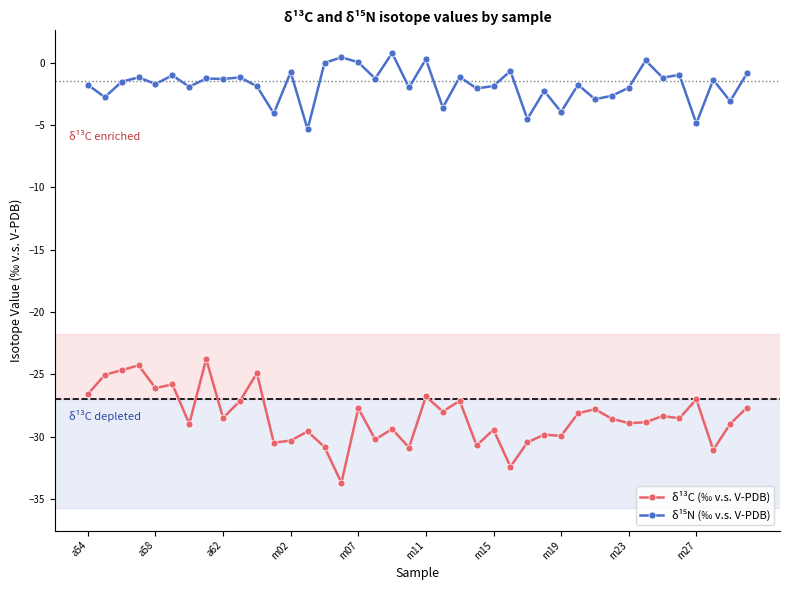

True or false: δ¹³C (‰ v.s. V-PDB) has more than 0 points higher than both neighbors.

True